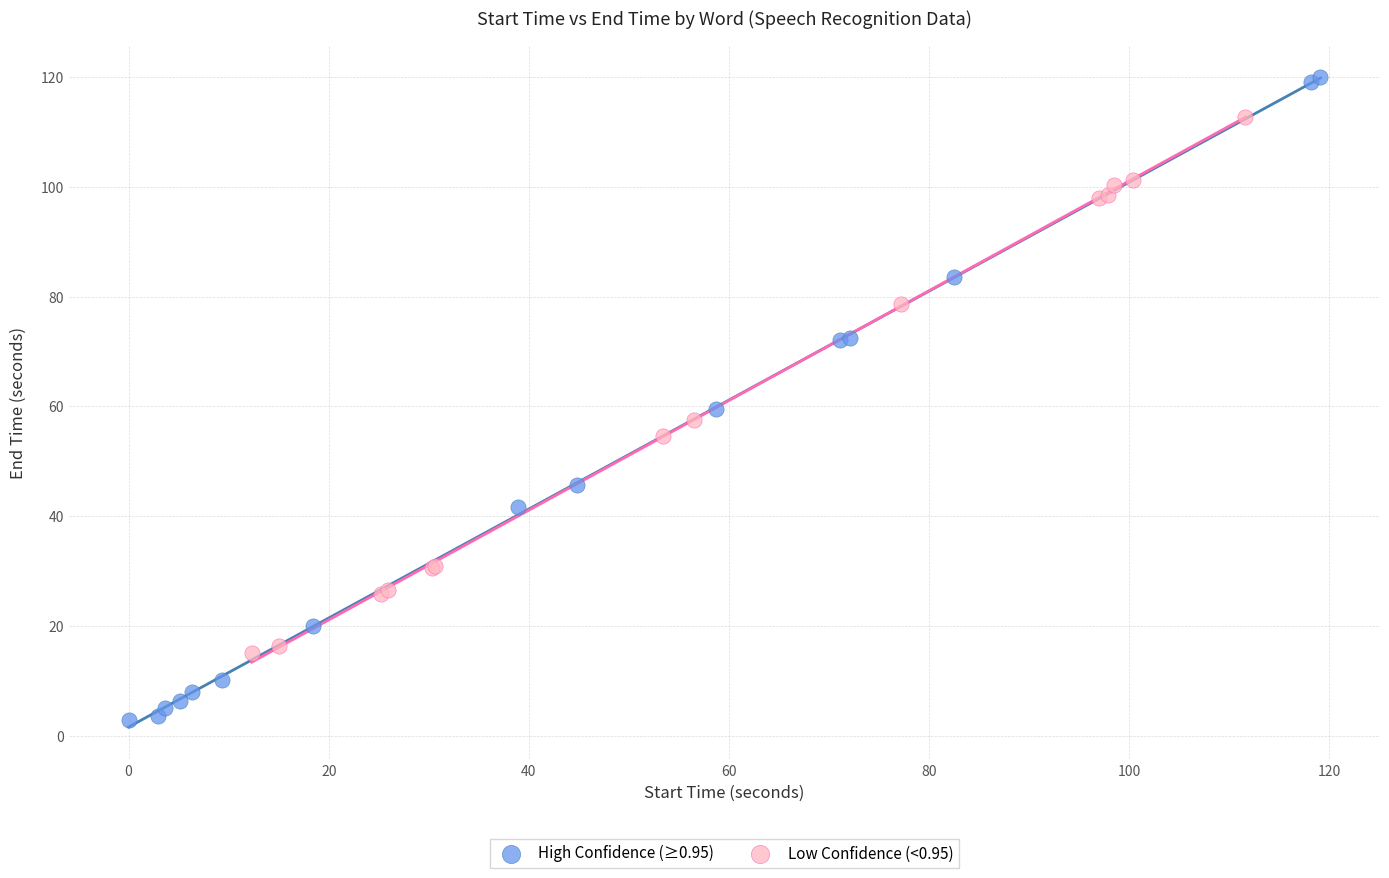

Which series has the largest Y range (max minus min)?

High Confidence (≥0.95)